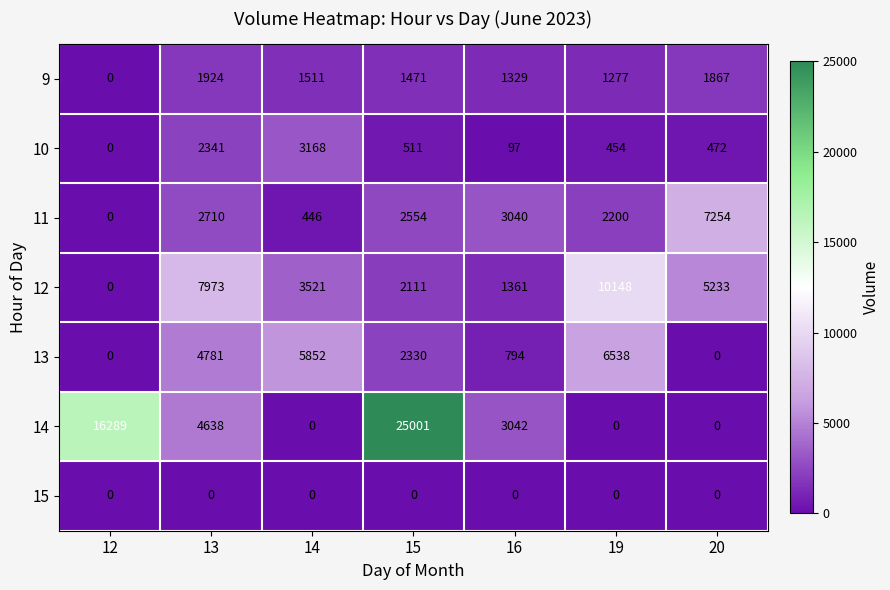

At how many categories does at least one series exceed 9953?

3